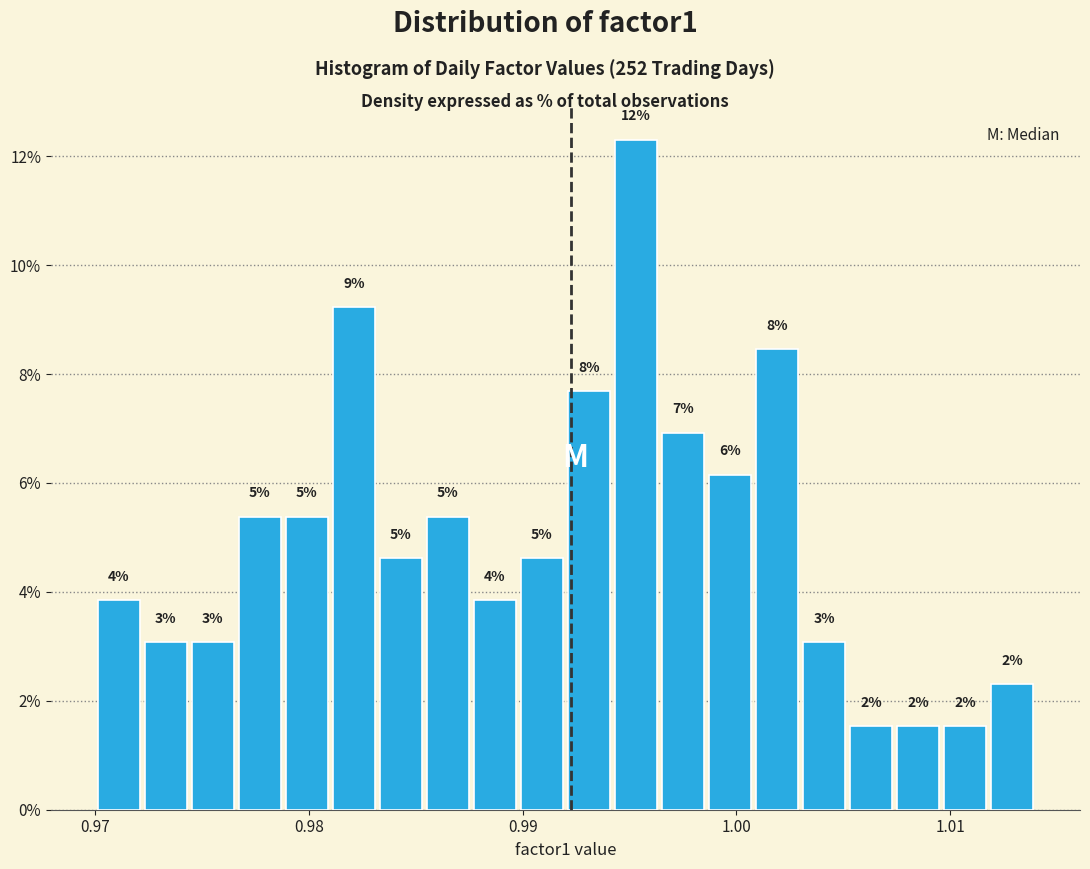

Around what value on the x-axis is the tallest bar? Give the approximate position of its centre, as read against the axis.

0.995